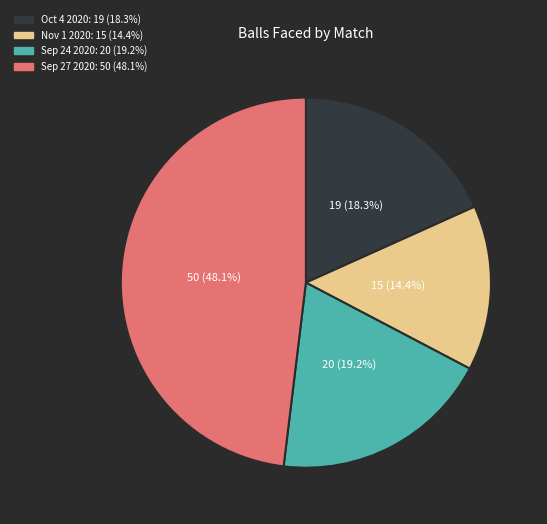

What percentage is the Oct 4 2020 slice, to the nearest percent?

18%